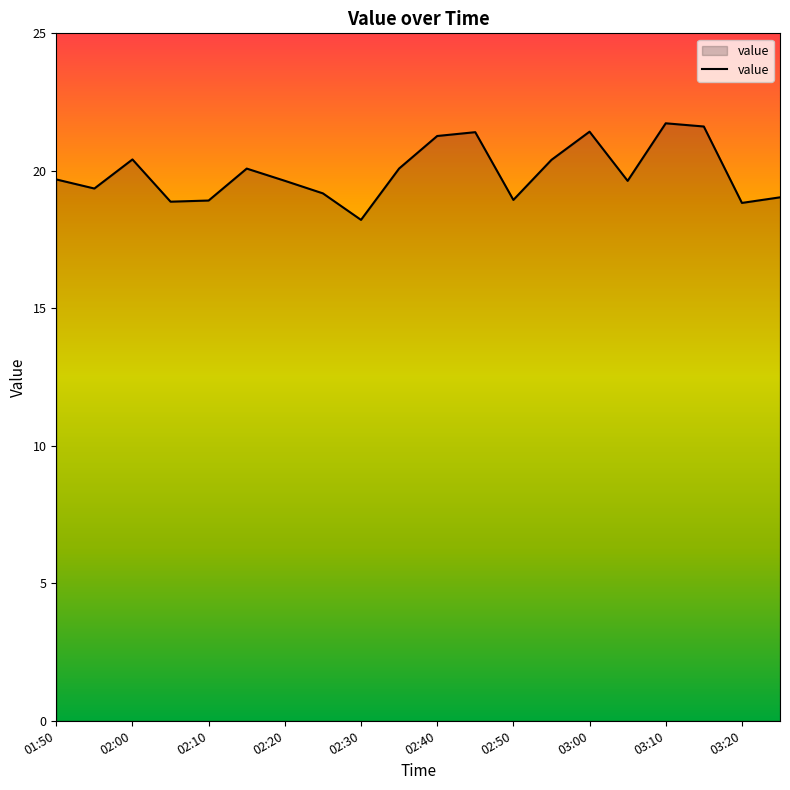

What is the greatest value displayed?

21.7